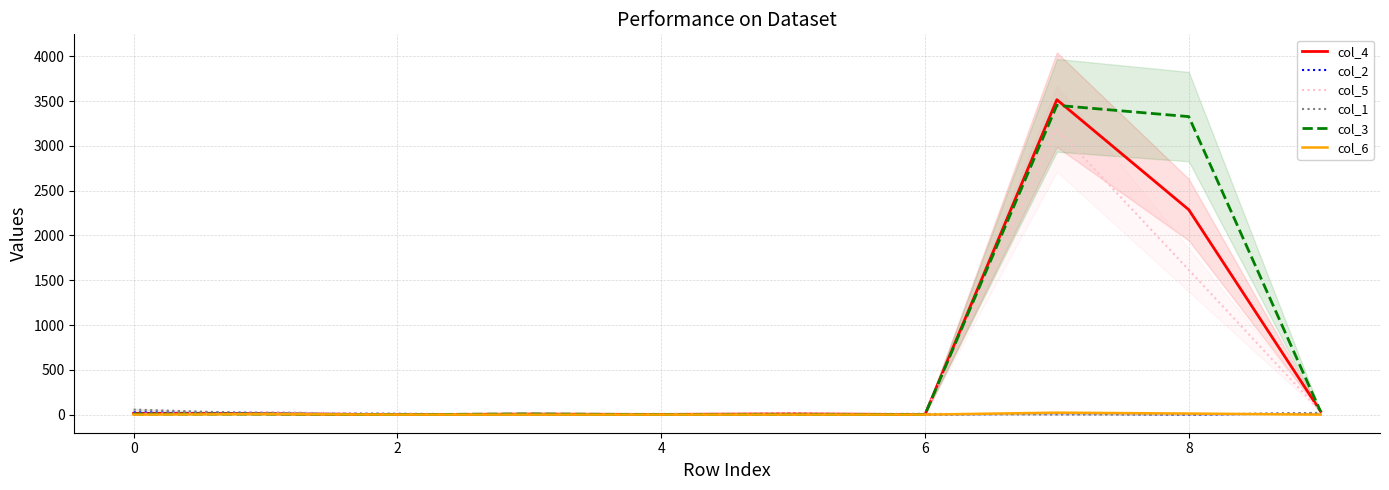

What is the greatest value displayed?

3515